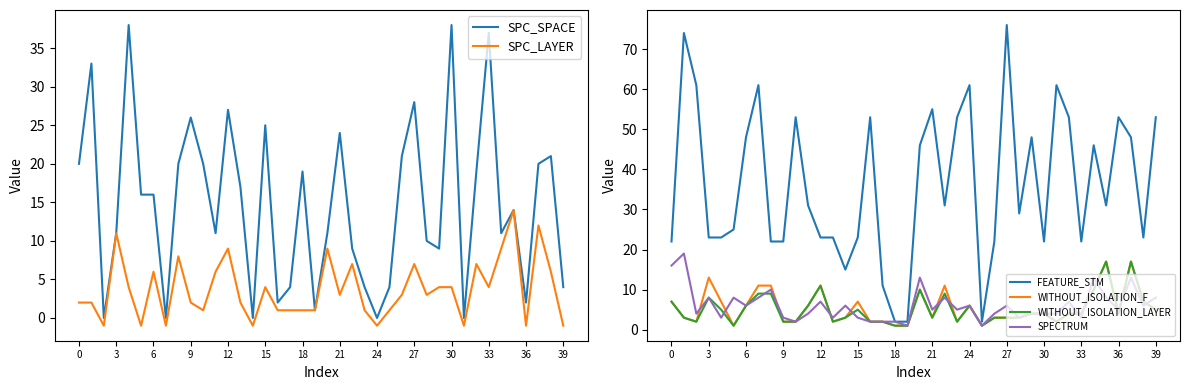

Is the value of FEATURE_STM at 36 greater than the value of WITHOUT_ISOLATION_LAYER at 6?

Yes